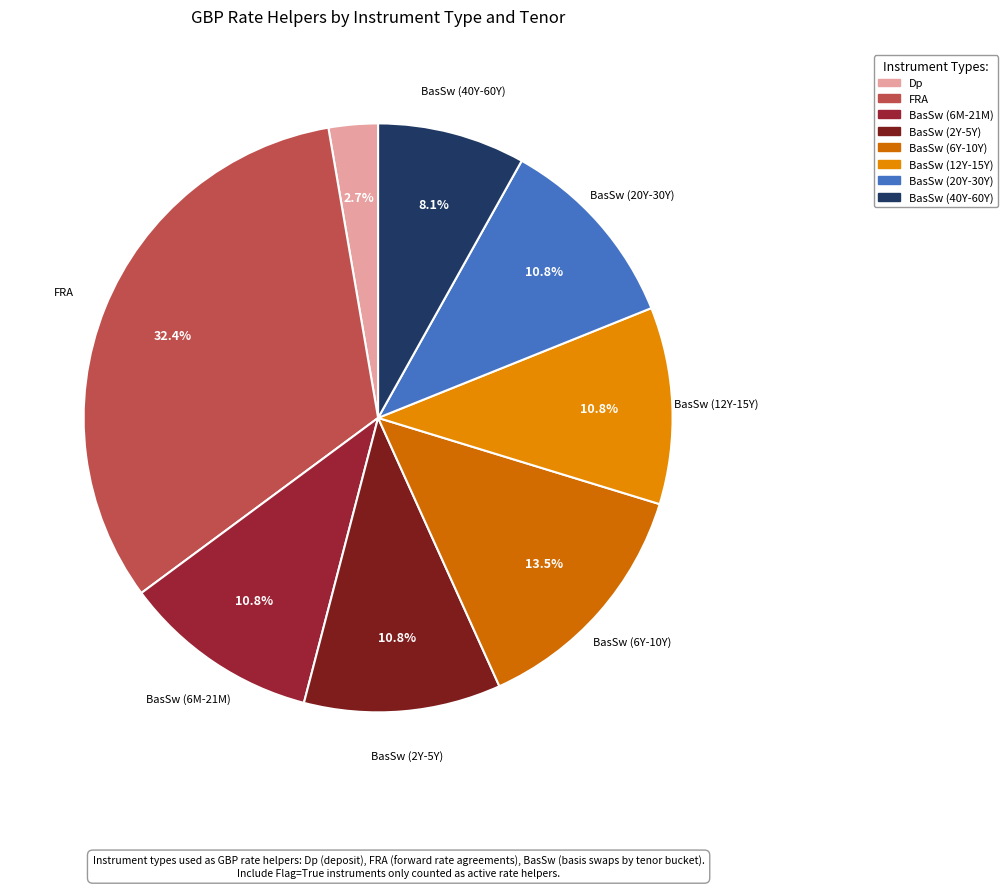

Which has a higher value, BasSw (40Y-60Y) or BasSw (6Y-10Y)?

BasSw (6Y-10Y)